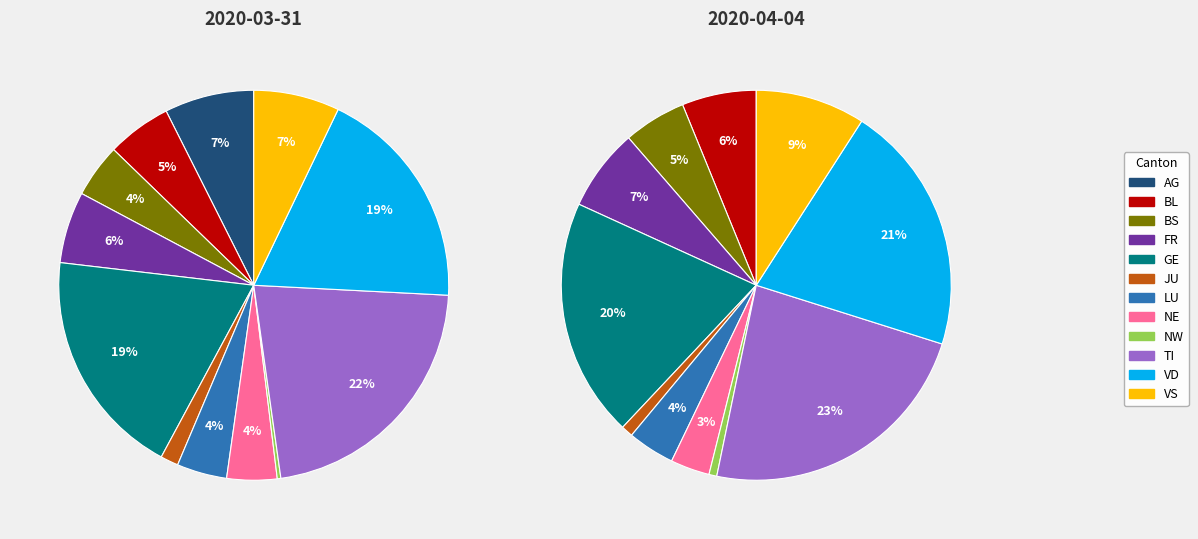

To the nearest percent, what portion does VS represent?

7%